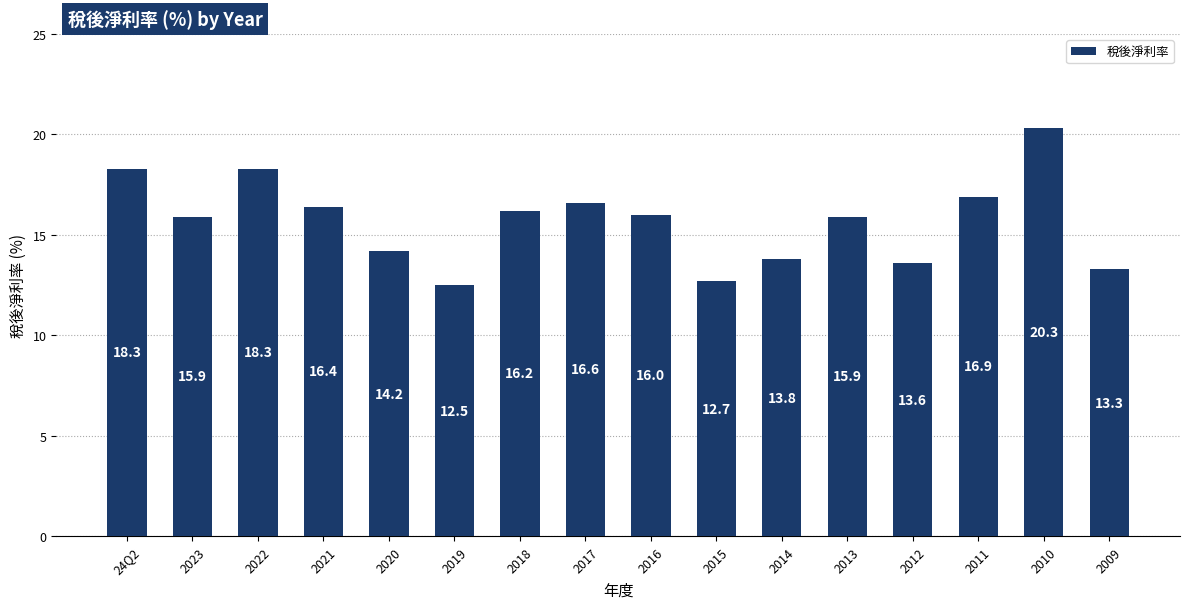

What is the ratio of the value at 2023 to the value at 2016?

1.0